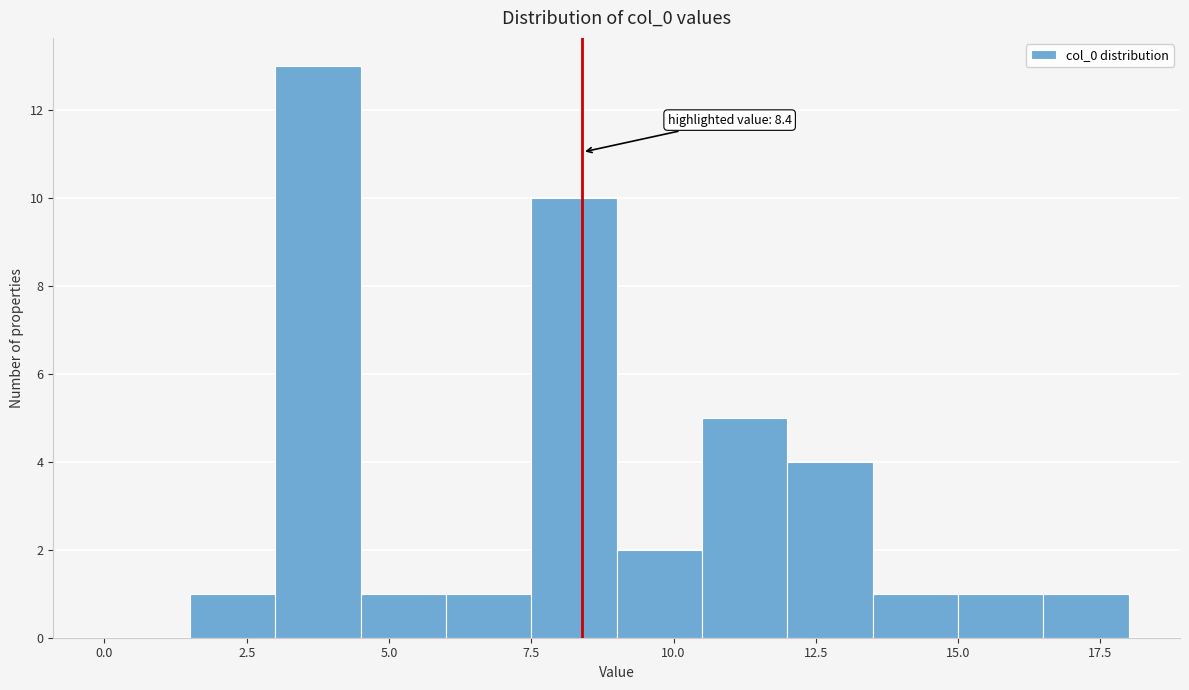

Around what value on the x-axis is the tallest bar? Give the approximate position of its centre, as read against the axis.

4.0